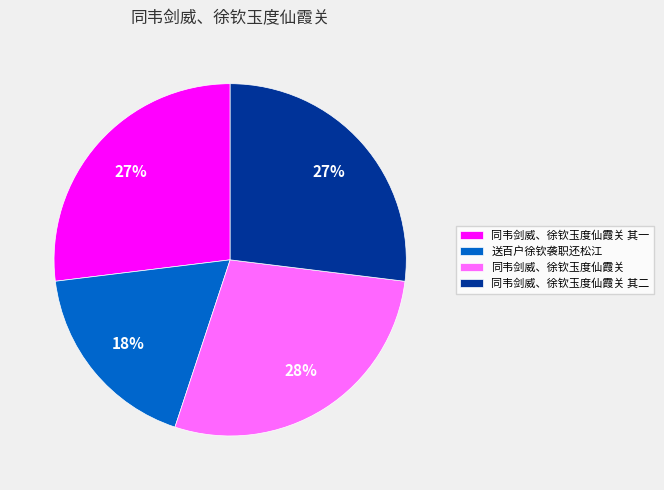

Does any single category account for the majority?

No